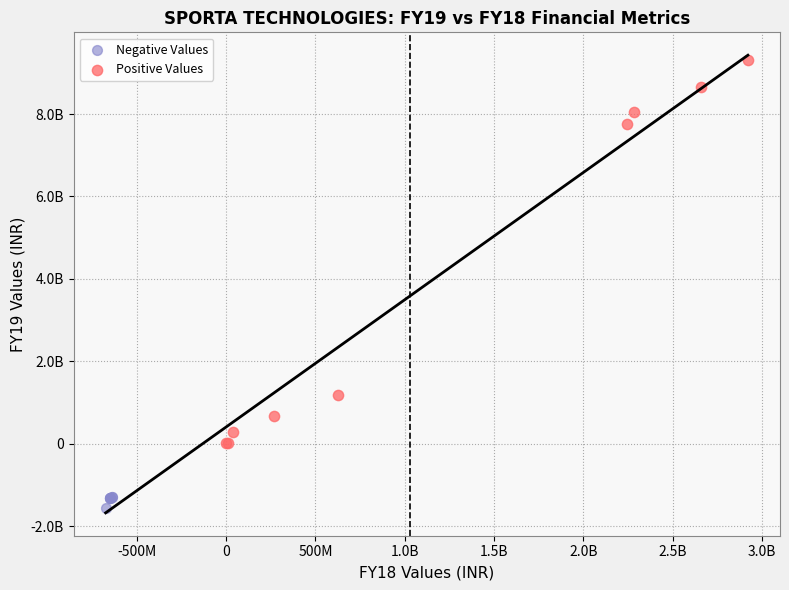

Which series has the largest Y range (max minus min)?

Positive Values